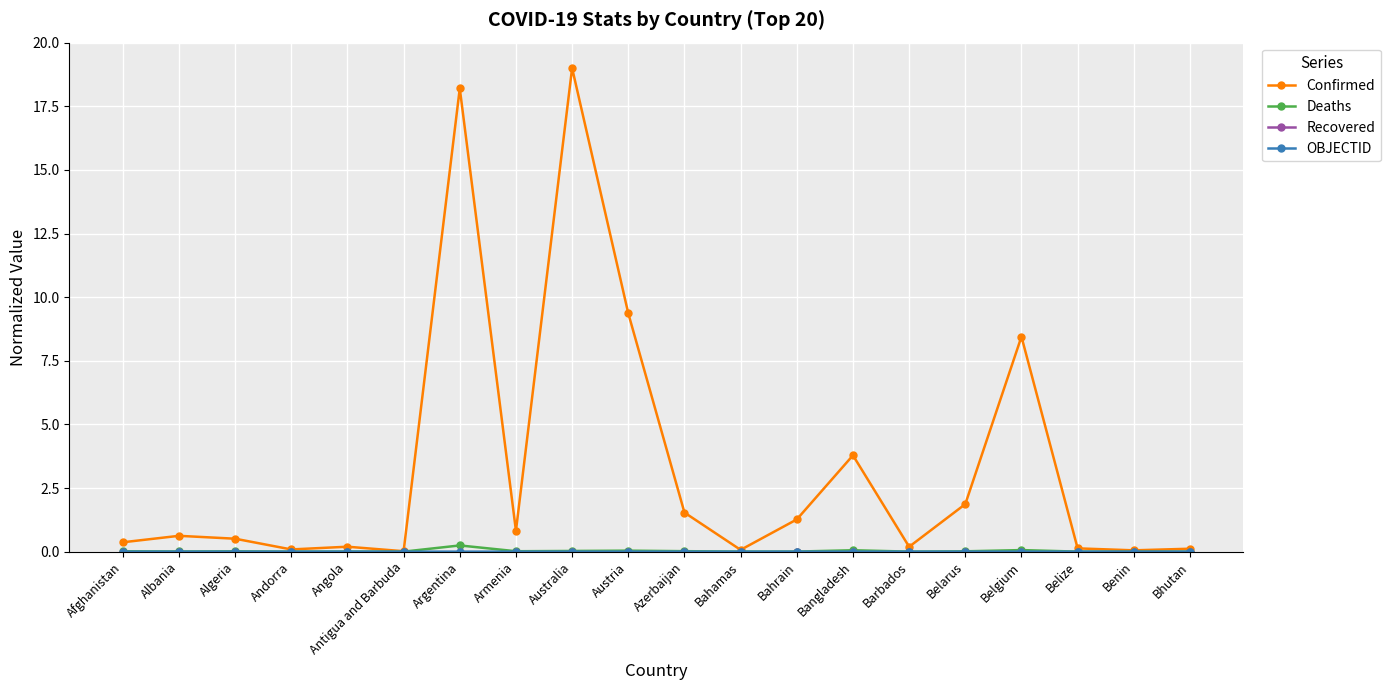

At how many categories does at least one series exceed 7?

4